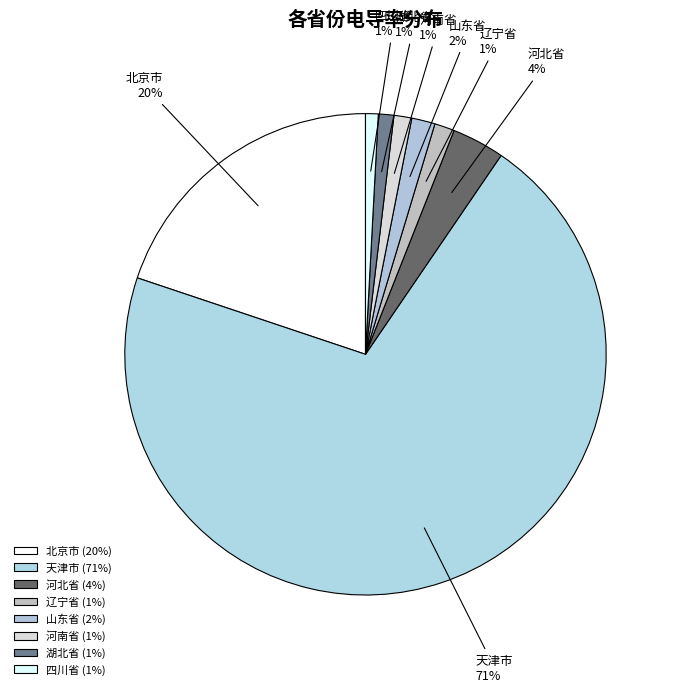

What percentage is the 四川省 slice, to the nearest percent?

1%